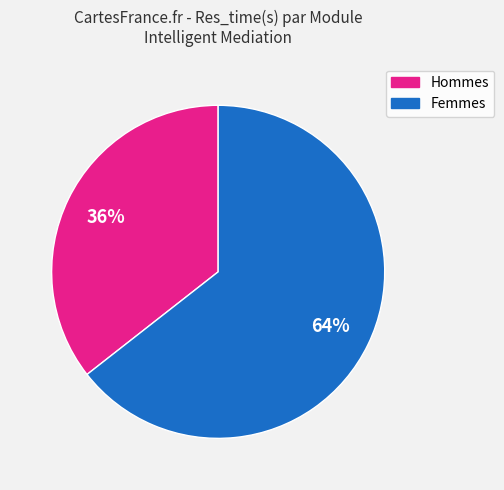

To the nearest percent, what is the average slice percentage?

50%